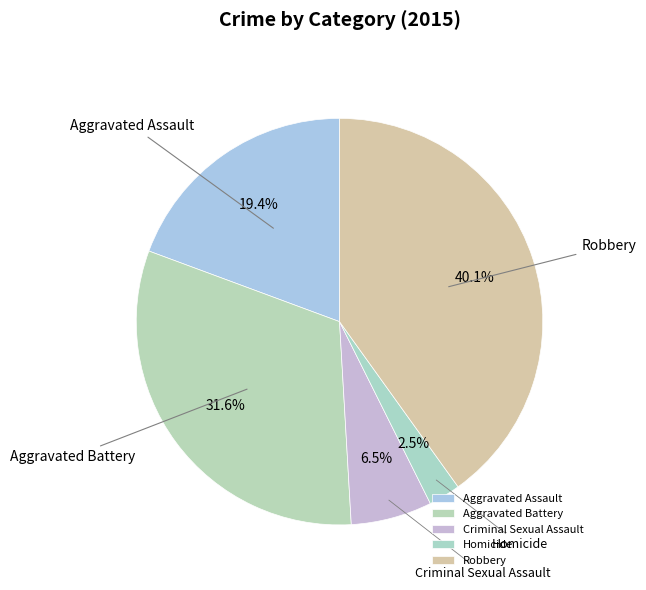

Combined, do Robbery and Aggravated Battery account for over 50%?

Yes